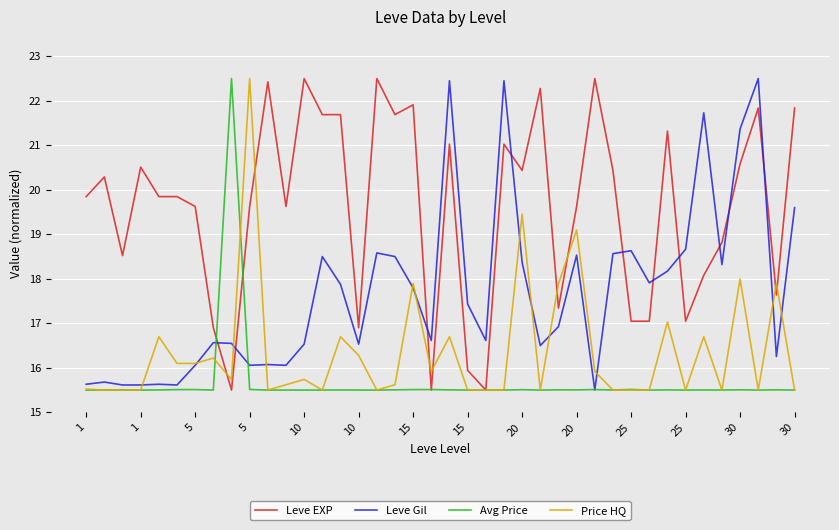

What is the maximum value for Price HQ?

22.5